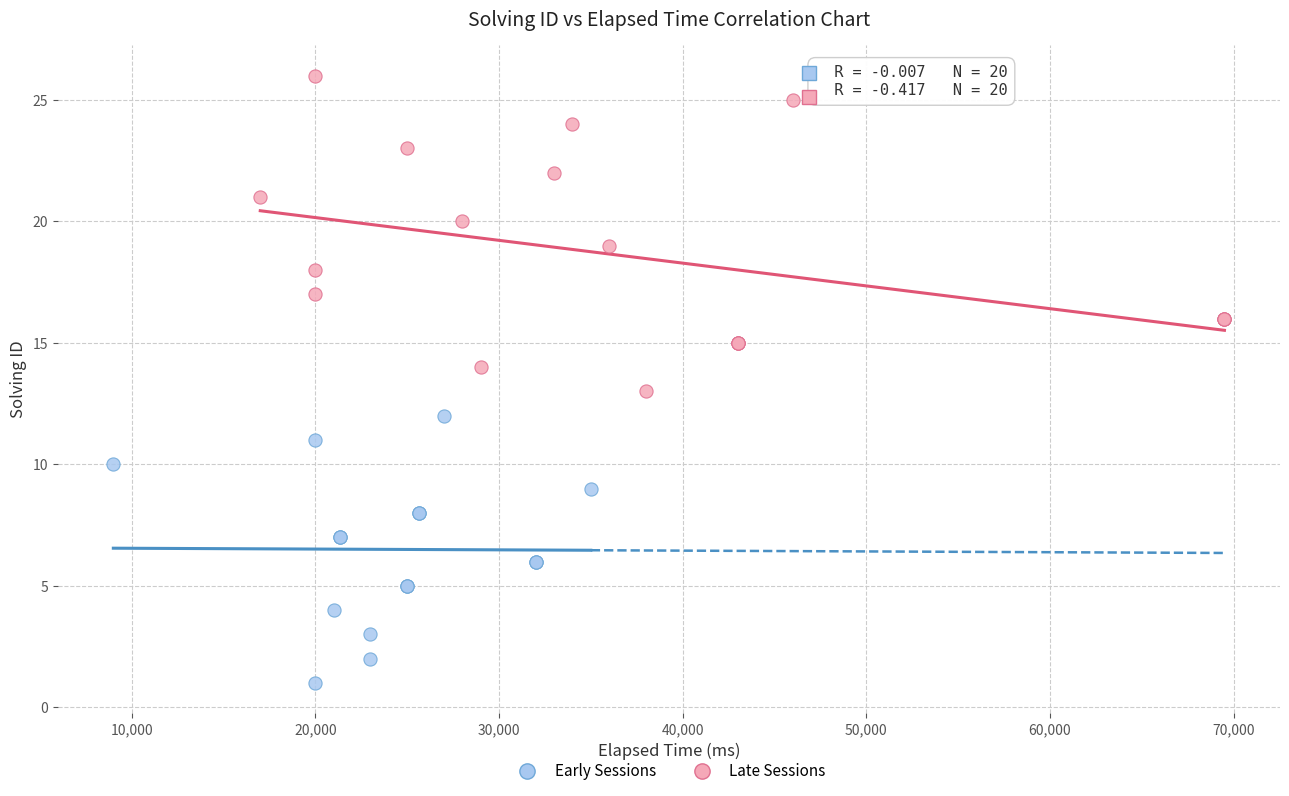

Which series reaches the minimum Y coordinate?

Early Sessions